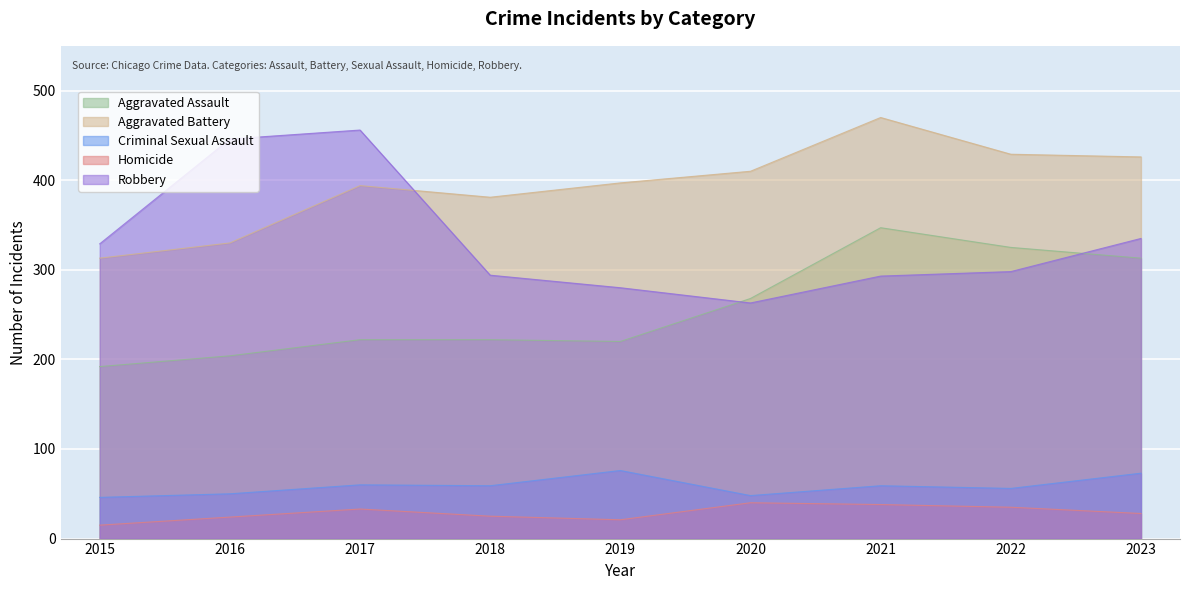

List the series in order of their peak value, lowest first.

Homicide, Criminal Sexual Assault, Aggravated Assault, Robbery, Aggravated Battery